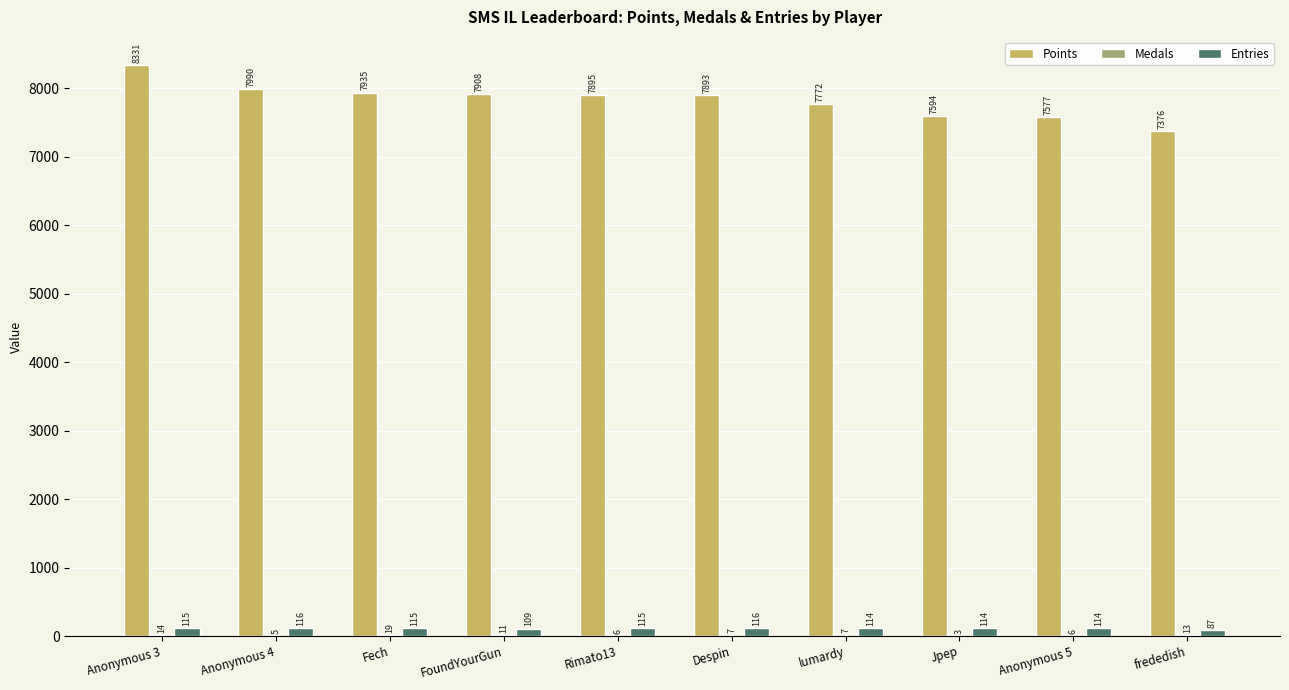

At which label does Points first exceed 7895?

Anonymous 3